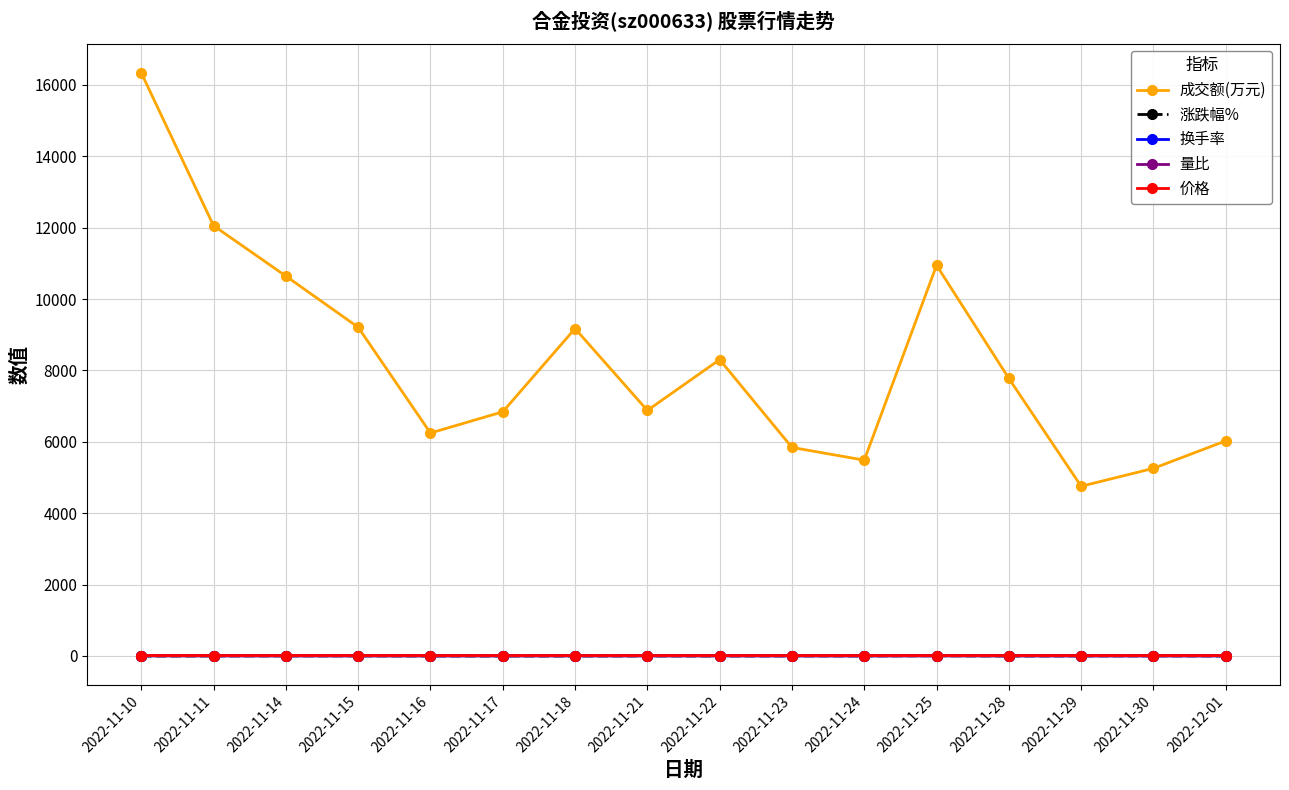

What is the average value of the 涨跌幅% series?

-0.7